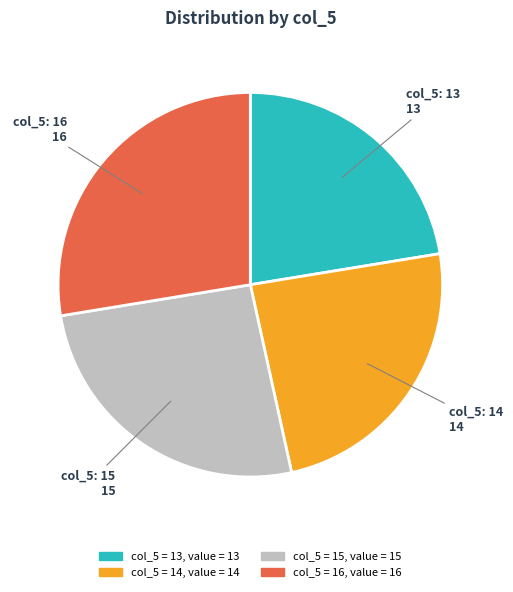

Does any single category account for the majority?

No